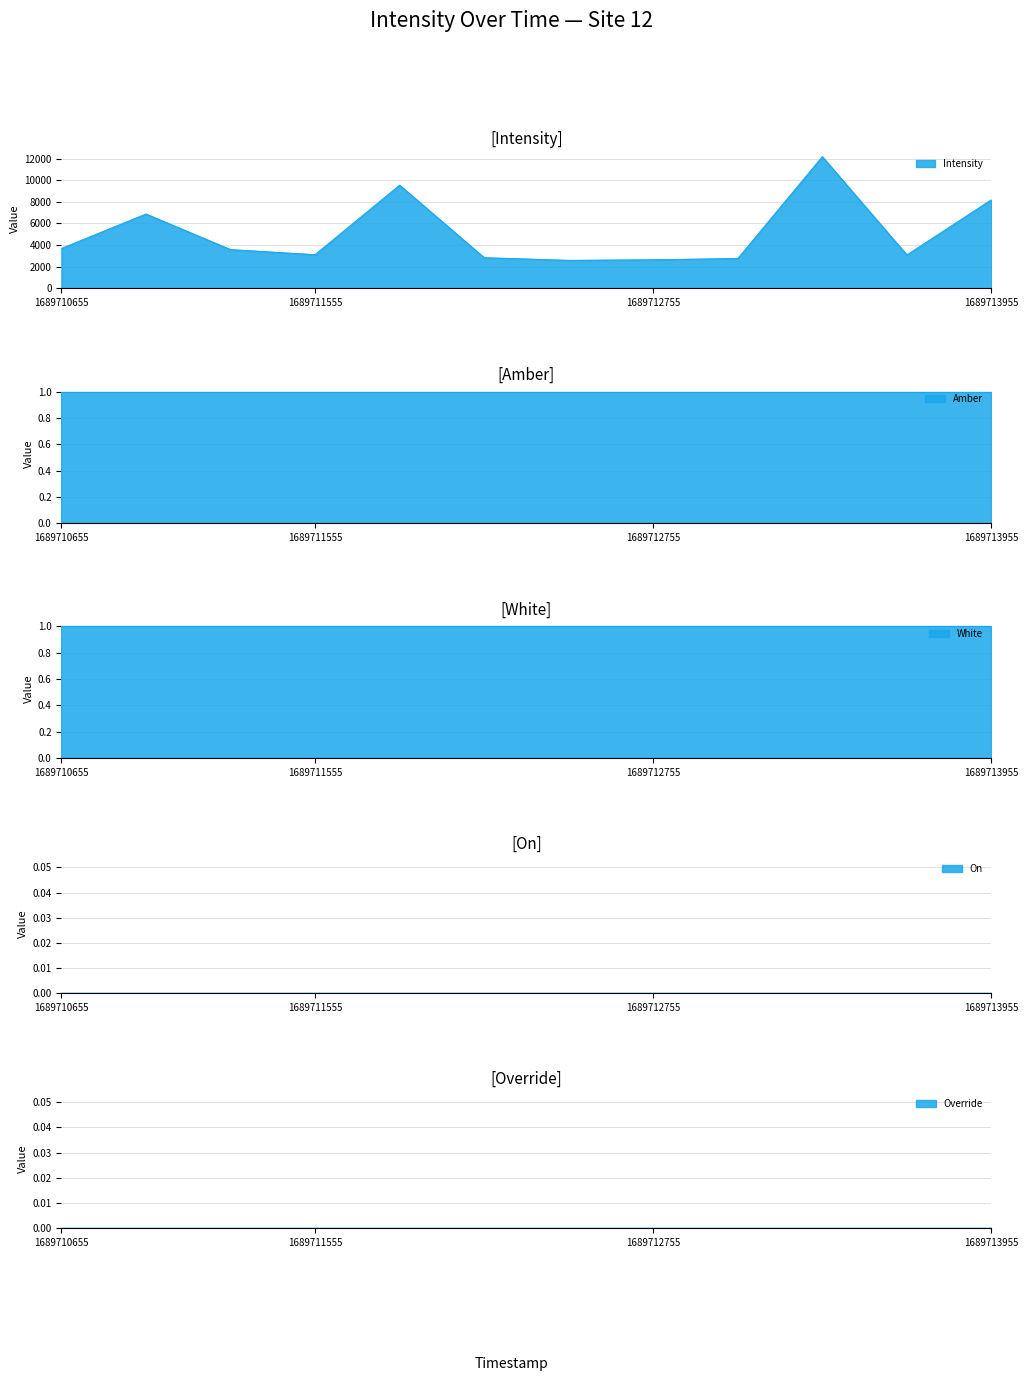

Reading left to right, what are all the values shown in this chart?

Intensity: 3687.9	6883.0	3583.9	3111.9	9554.7	2835.1	2588.6	2642.3	2758.6	12195.3	3088.8	8203.8
Amber: 1.0	1.0	1.0	1.0	1.0	1.0	1.0	1.0	1.0	1.0	1.0	1.0
White: 1.0	1.0	1.0	1.0	1.0	1.0	1.0	1.0	1.0	1.0	1.0	1.0
On: 0.0	0.0	0.0	0.0	0.0	0.0	0.0	0.0	0.0	0.0	0.0	0.0
Override: 0.0	0.0	0.0	0.0	0.0	0.0	0.0	0.0	0.0	0.0	0.0	0.0